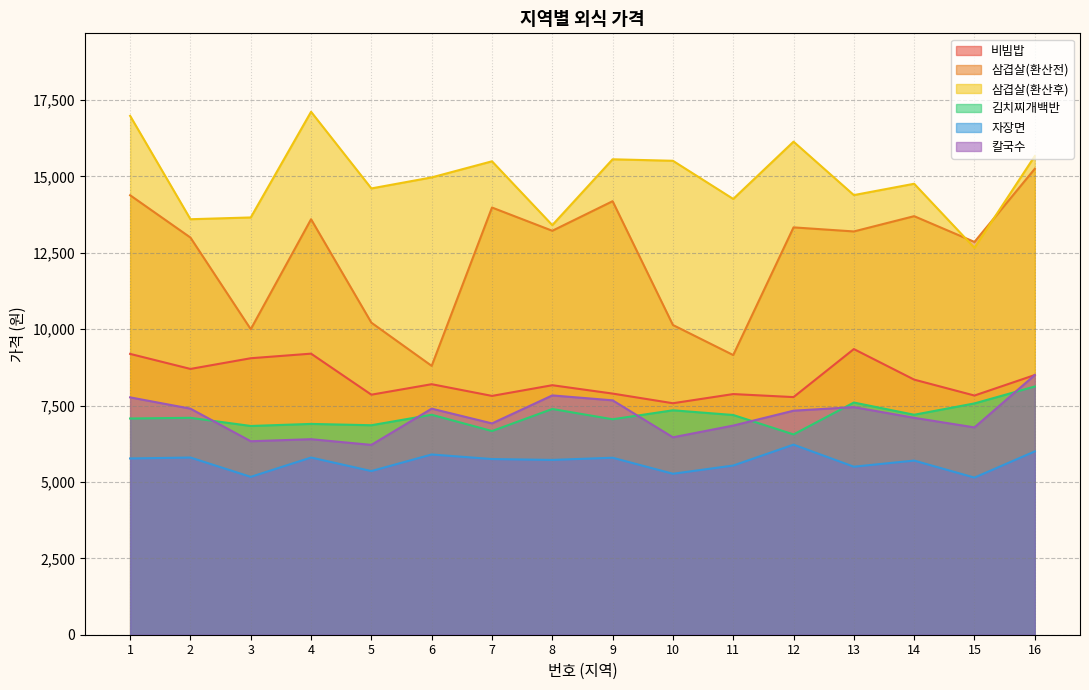

Which series has the largest total across all categories?

삼겹살(환산후)